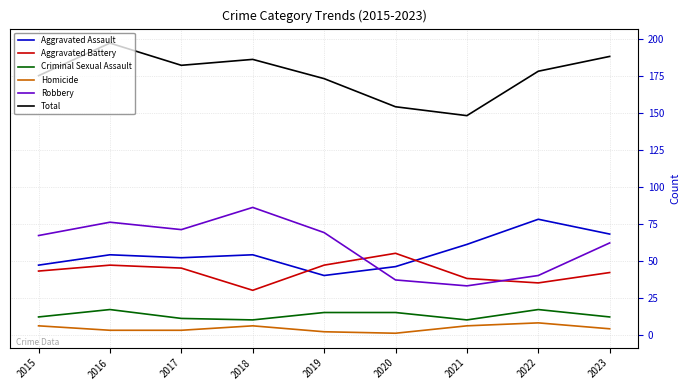

What is the difference between the maximum and minimum values in the Total series?

49